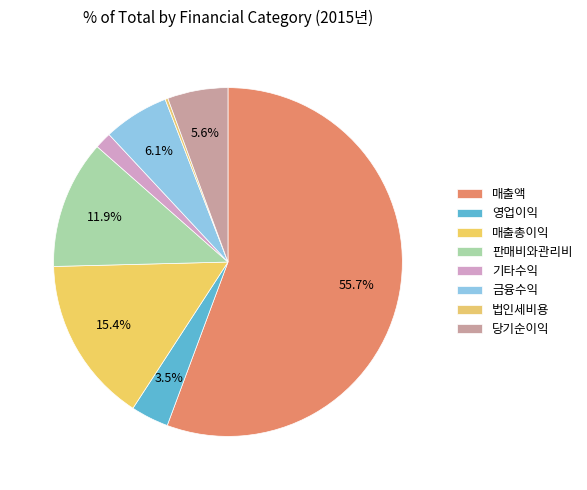

Approximately how many times larger is the value at 금융수익 compared to 매출총이익?

0.4